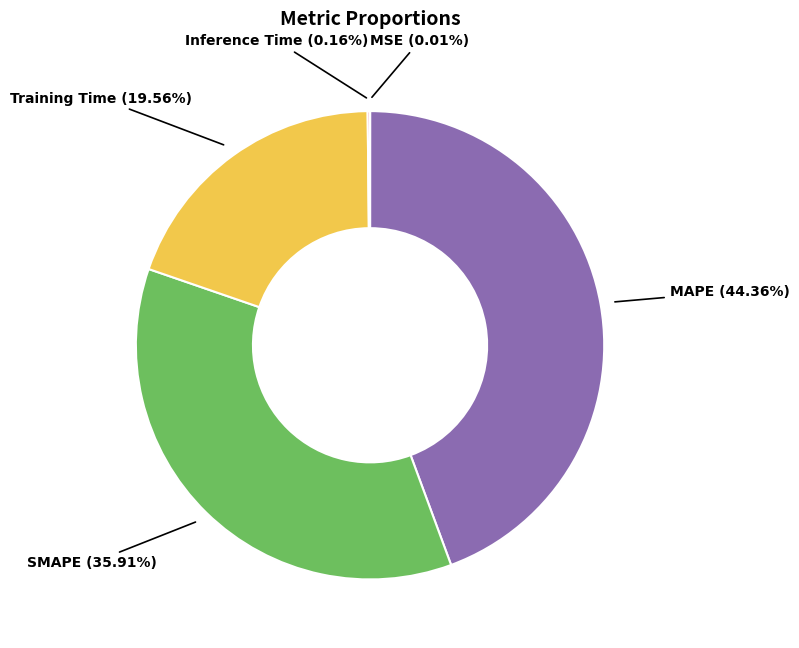

Is there any slice that represents more than half of the pie?

No